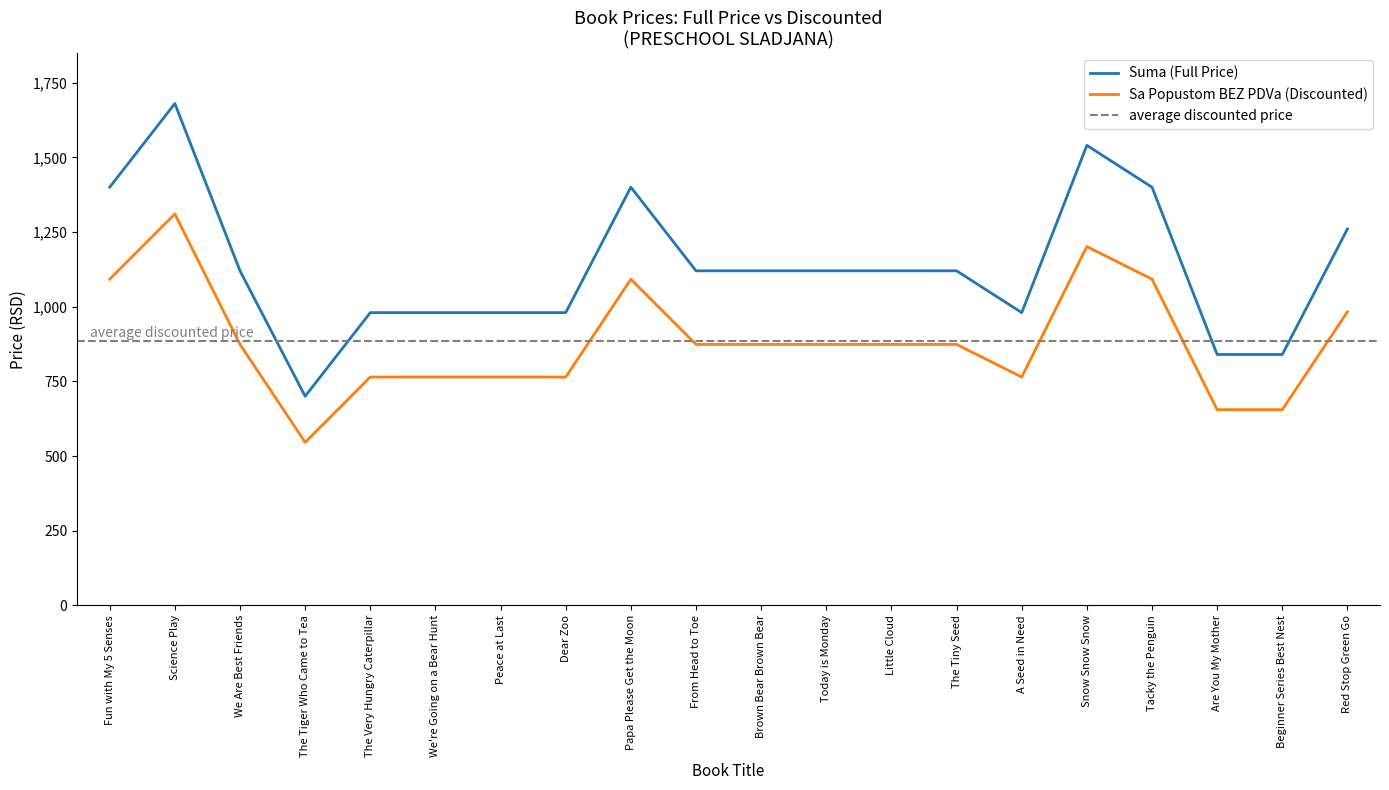

How many interior local peaks does the Suma series have?

3